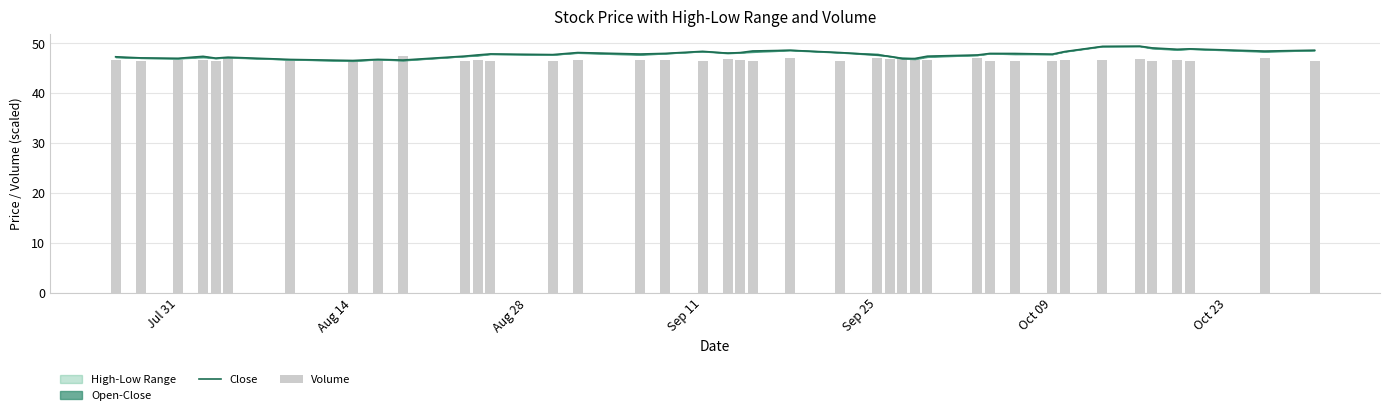

Which series has the largest range (max minus min)?

Close